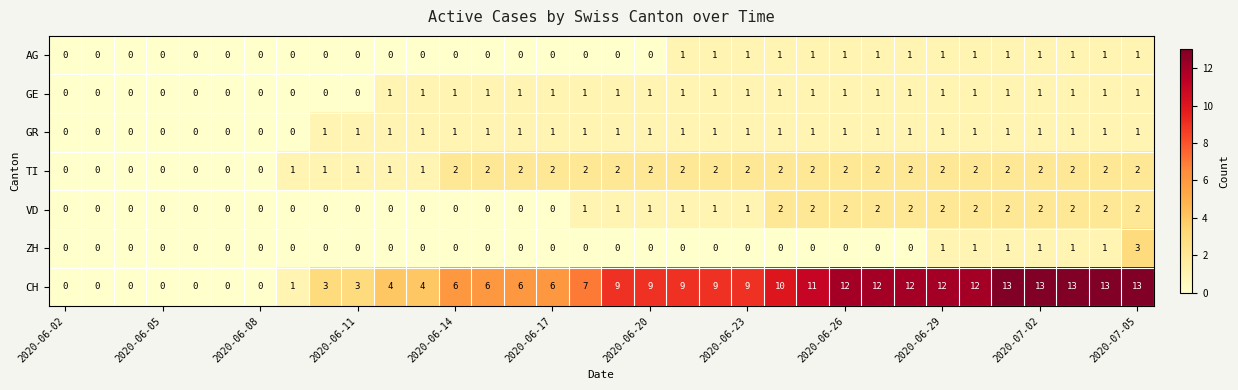

Which series has the widest spread of values?

CH